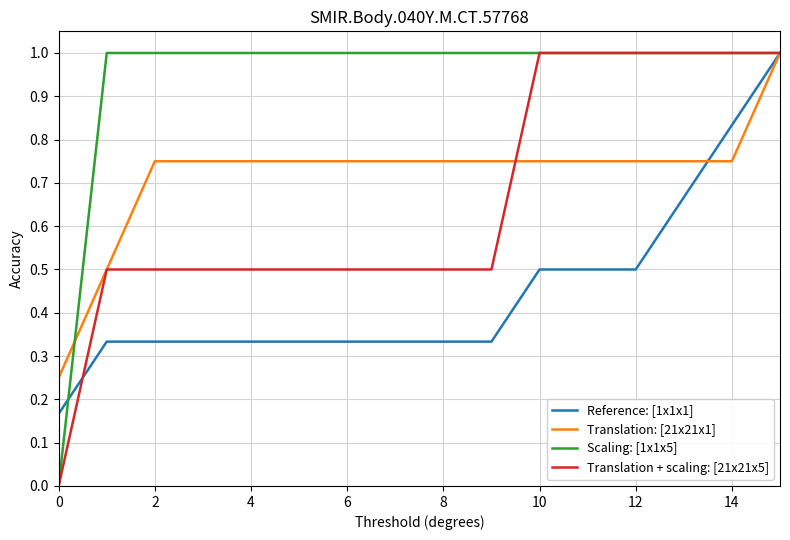

Which series has the largest total across all categories?

Scaling: [1x1x5]